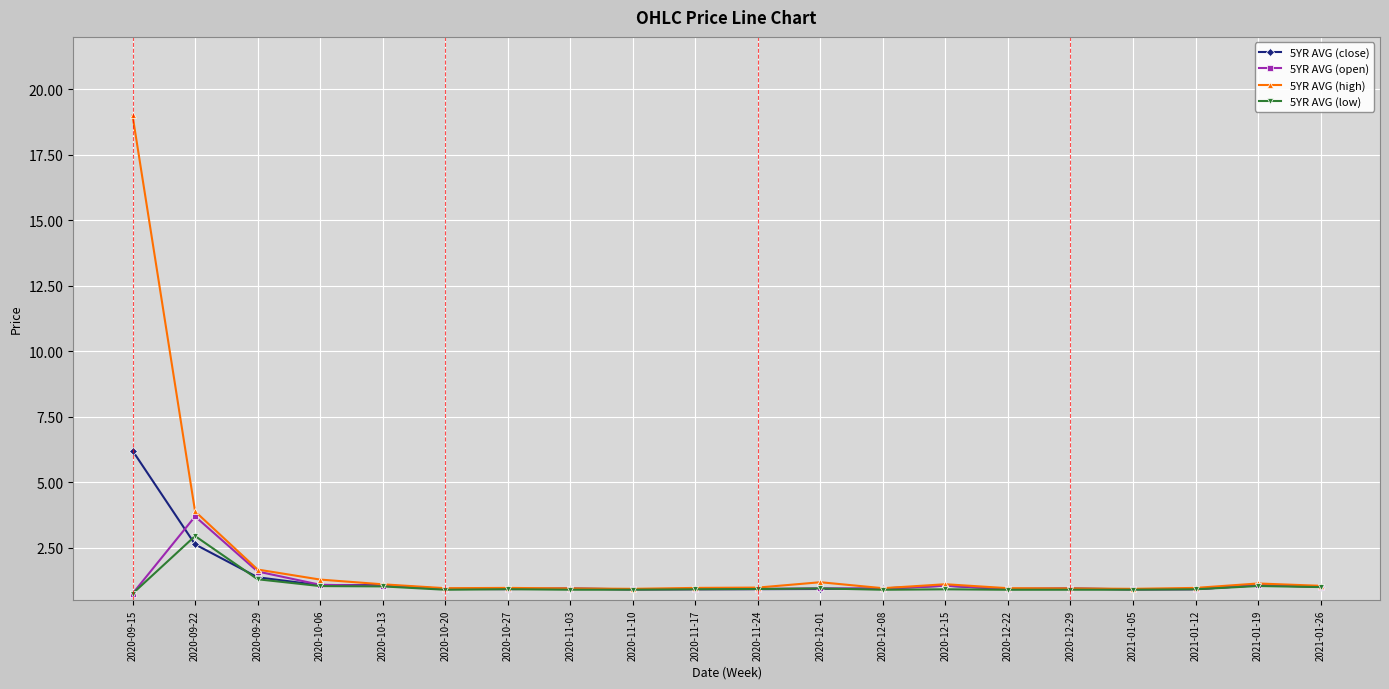

At which category does 5YR AVG (low) reach its first local peak?

2020-09-22